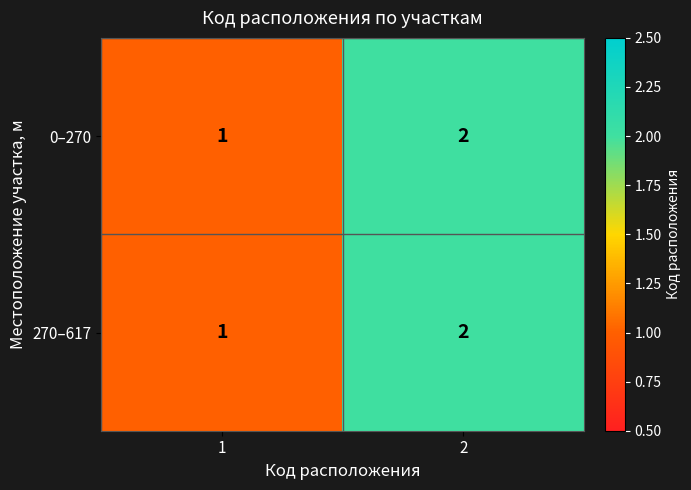

What is the sum of the 270–617 values at 2 and 1?

3